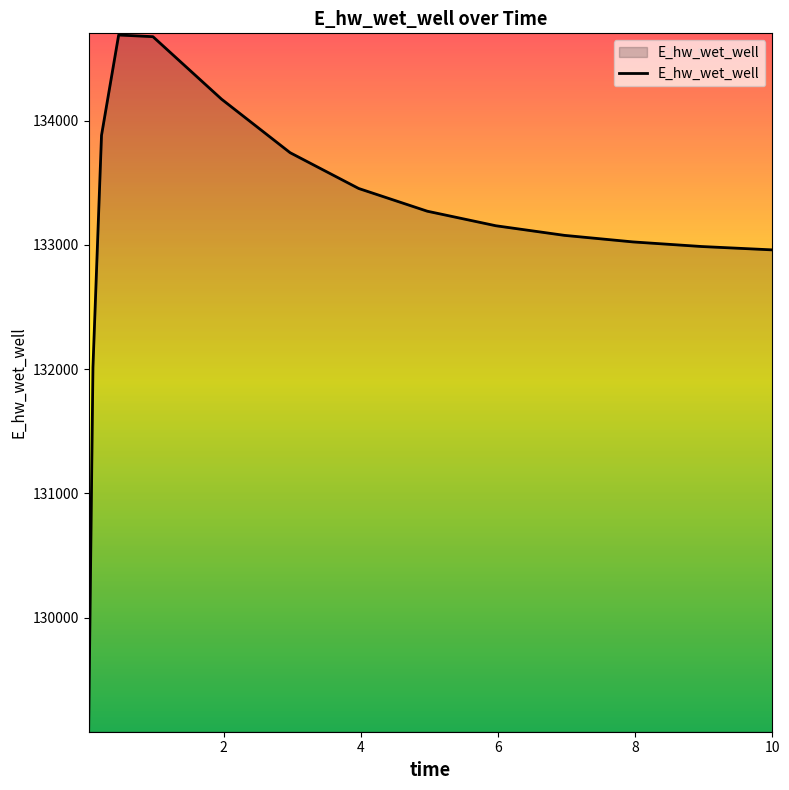

What is the difference between the maximum and minimum values?

5596.5